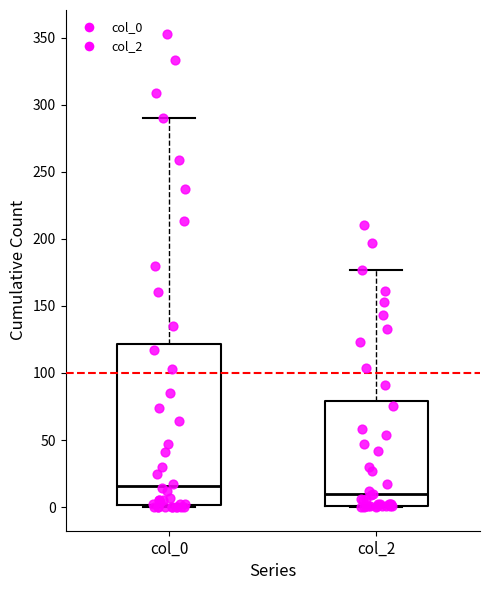

Reading left to right, read every box against the y-axis: the position of its median line, the range the box covers, and the ends of its whiskers. The values are not printed on the chart, so give them approximately, as read against the axis.

col_0: median 15, box 0 to 120, whiskers 0 to 290
col_2: median 10, box 0 to 80, whiskers 0 to 175